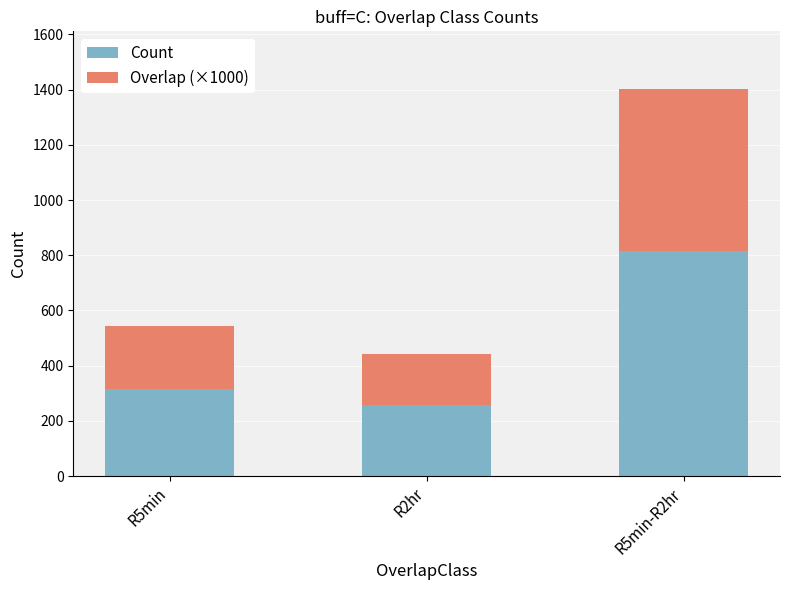

Where is Count nearest to the value 535?

R5min